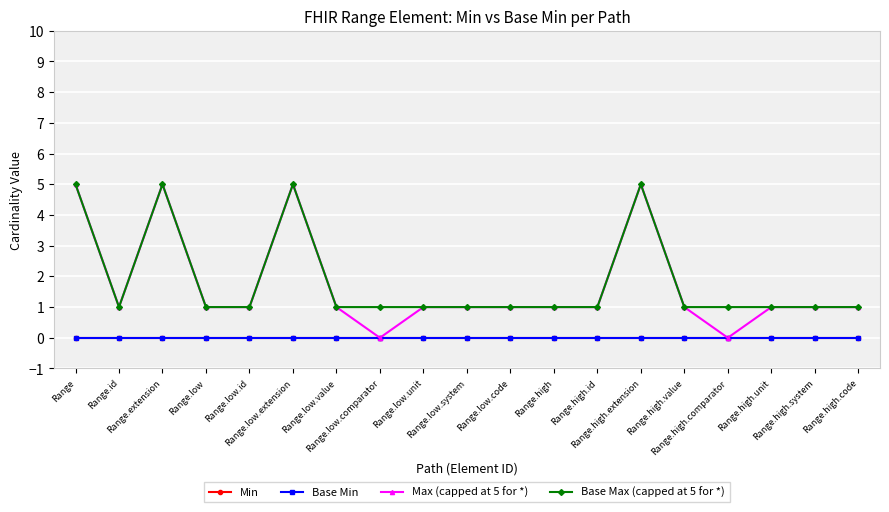

Is this an area chart (filled region under the line)?

No